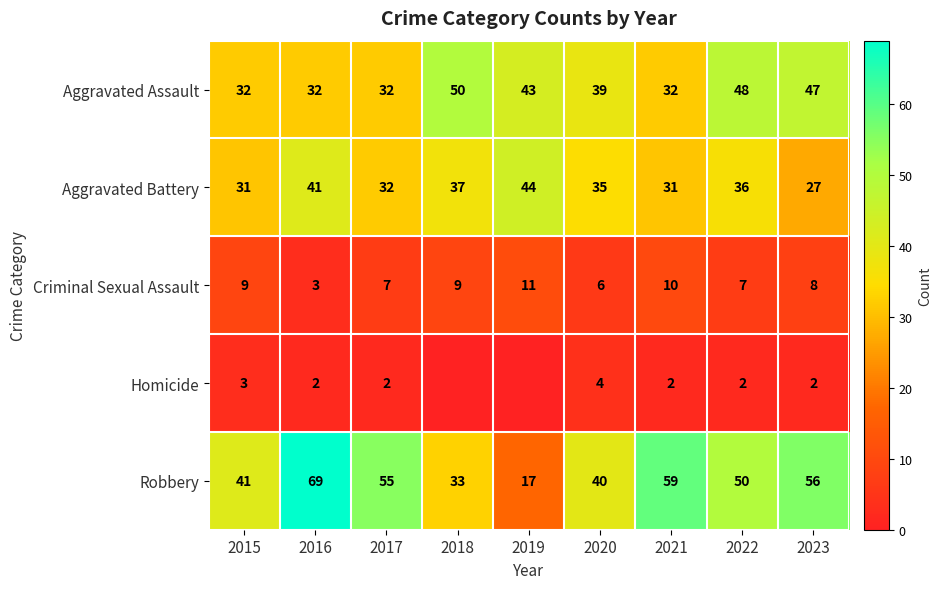

At 2015, list the series in order from smallest to largest.

Homicide, Criminal Sexual Assault, Aggravated Battery, Aggravated Assault, Robbery